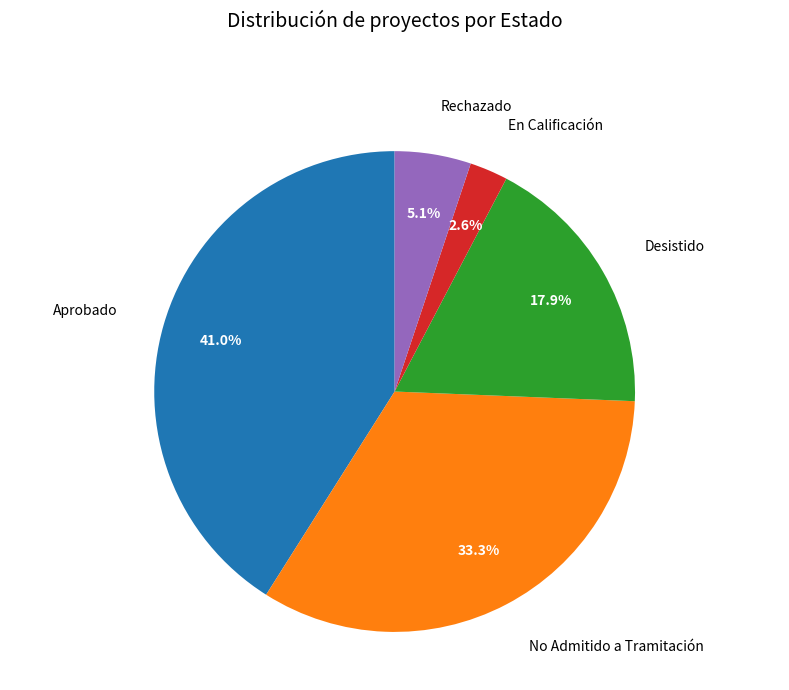

Which has a higher value, En Calificación or Desistido?

Desistido